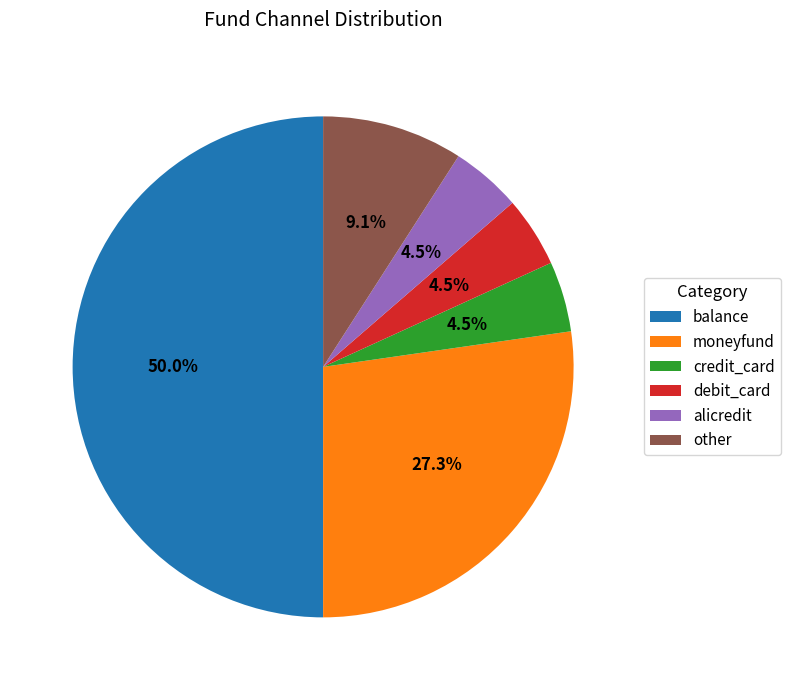

Which slice is the largest?

balance